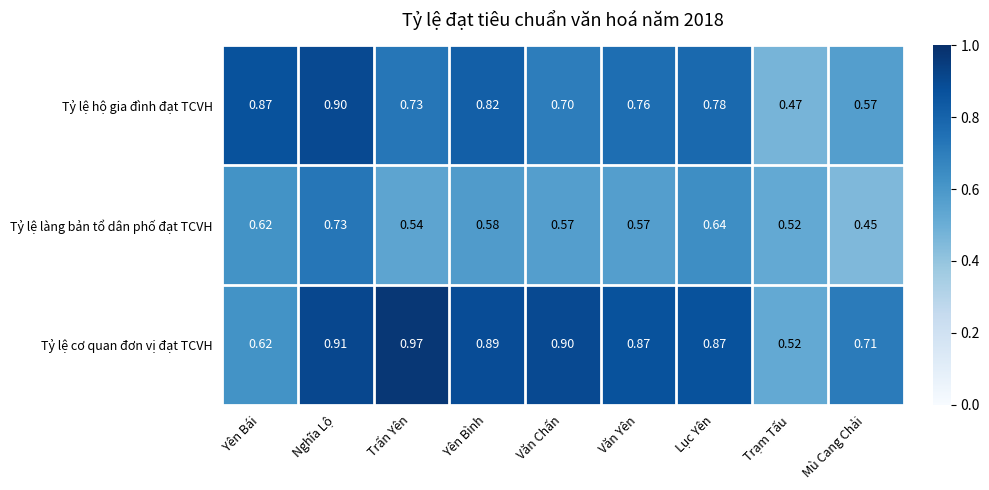

Which series has the largest total across all categories?

Tỷ lệ cơ quan đơn vị đạt TCVH